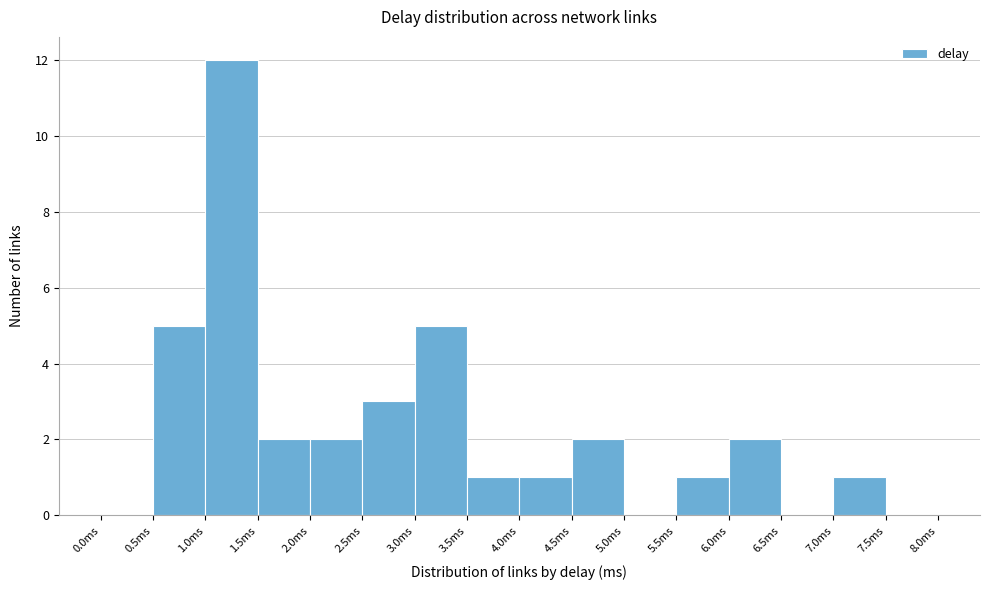

Over which range of the x-axis is the bar tallest?

1.0 to 1.5